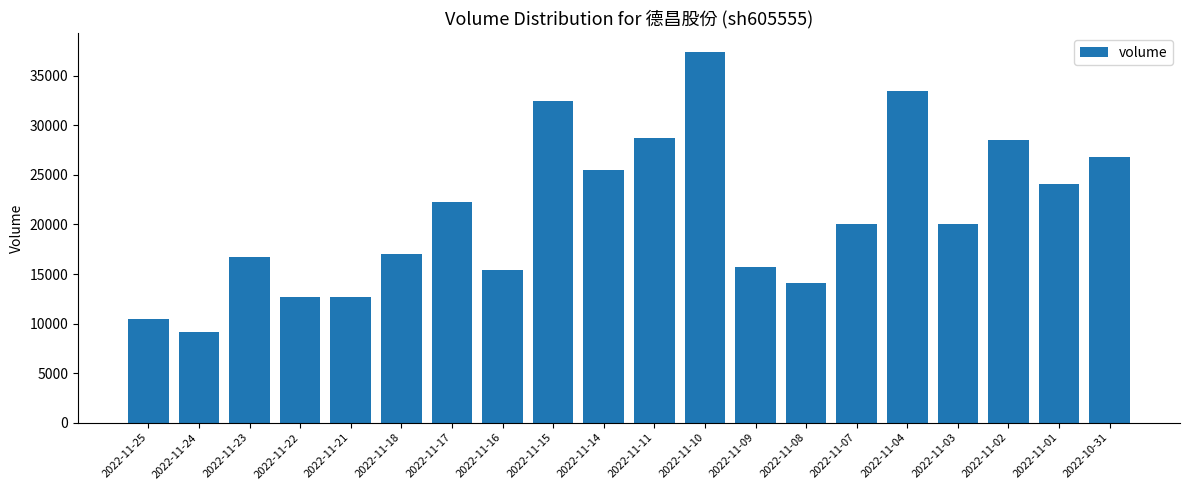

What is the difference between the maximum and second lowest values?

26995